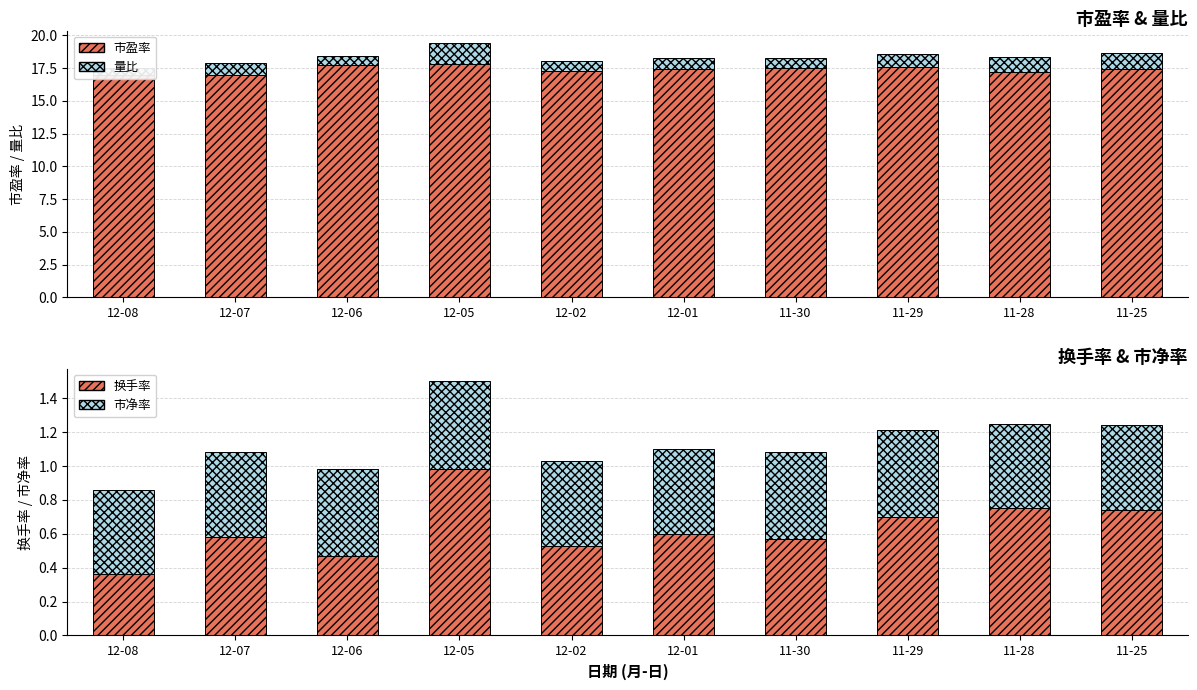

What is the greatest value displayed?

17.8